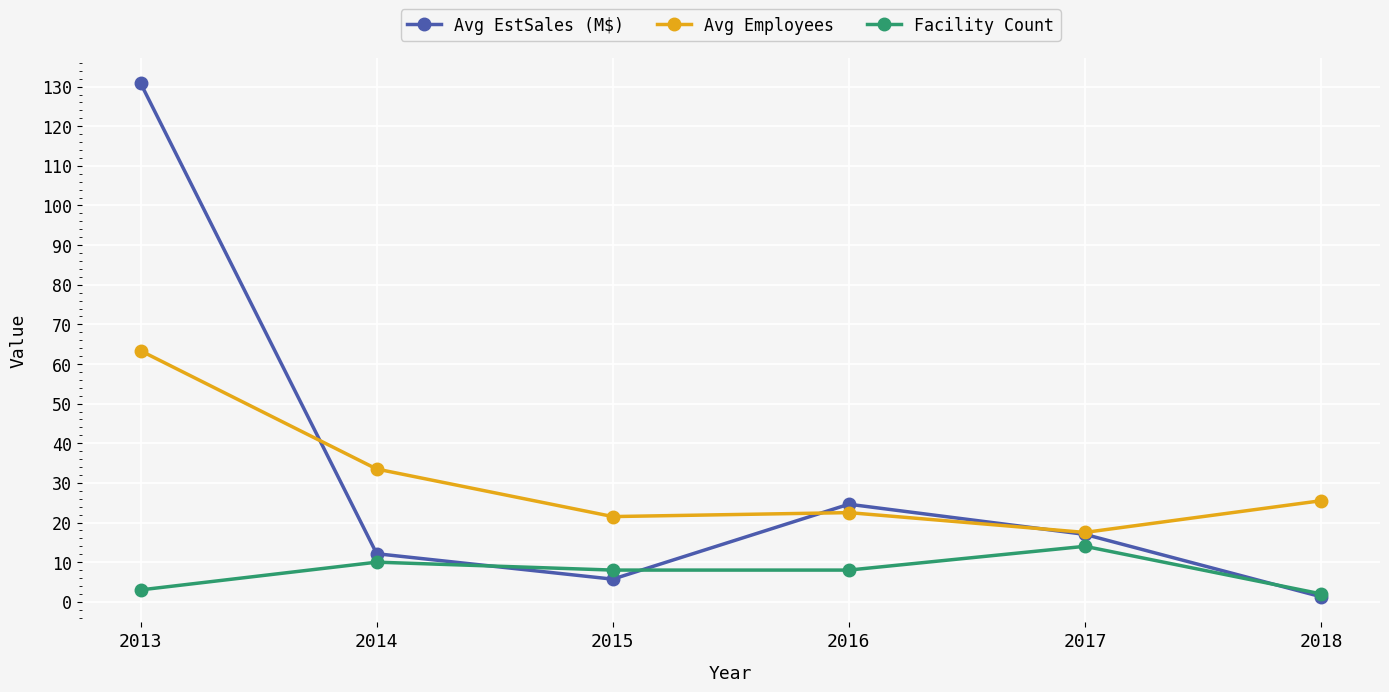

Is it true that Avg EstSales (M$) equals 5.7 at 2015?

True